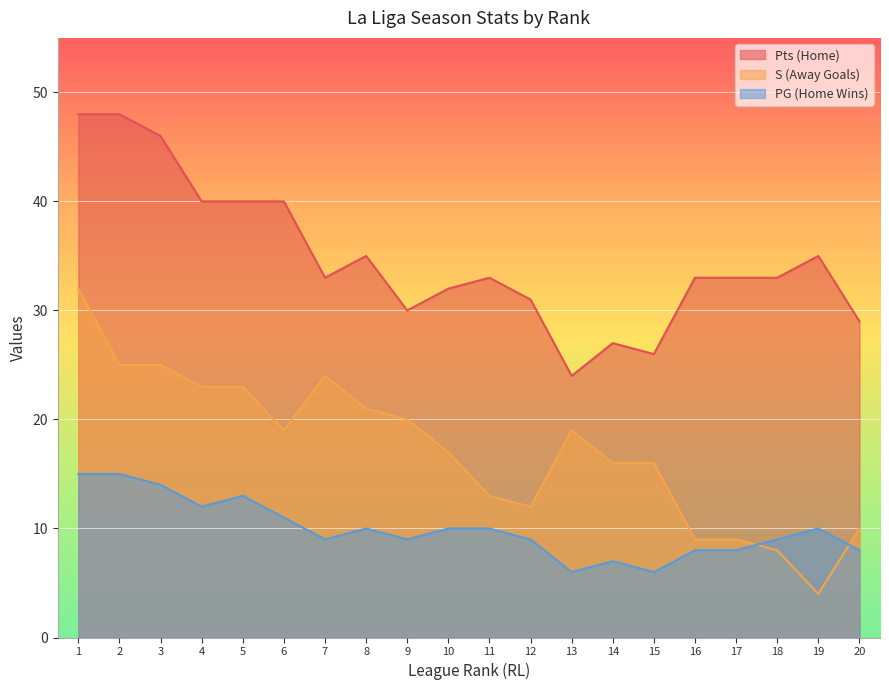

What is the difference between the highest and lowest values at 9?

21